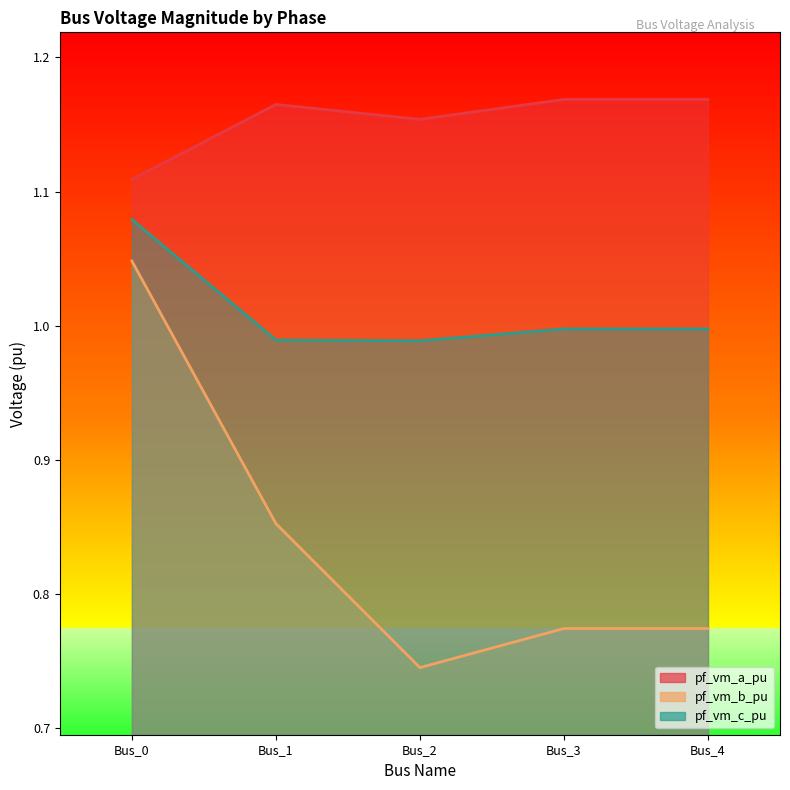

Which series has the largest range (max minus min)?

pf_vm_b_pu